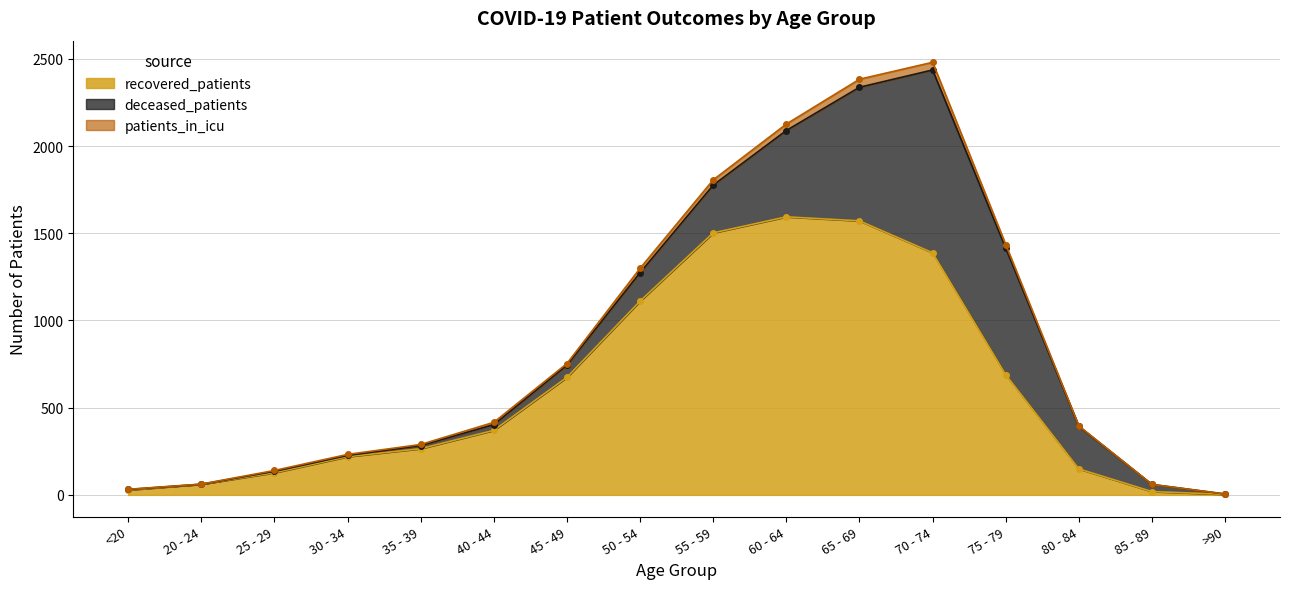

What is the highest value of the recovered_patients series?

1594